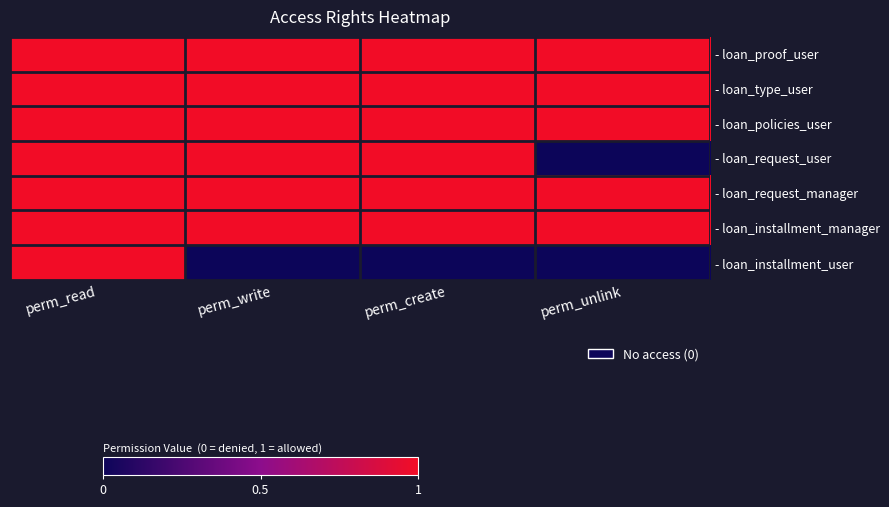

Which category has the highest value across all series?

perm_read